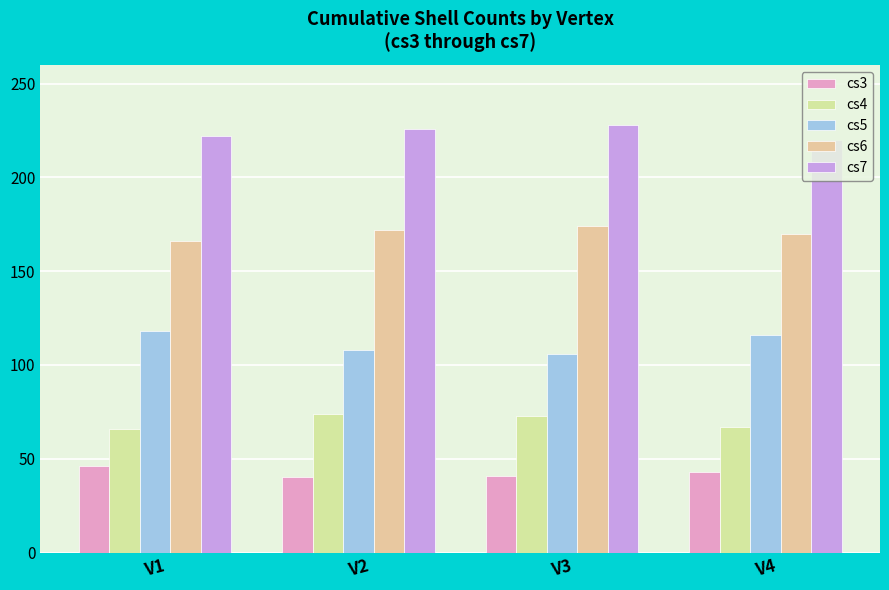

Count the number of categories in the chart.

4